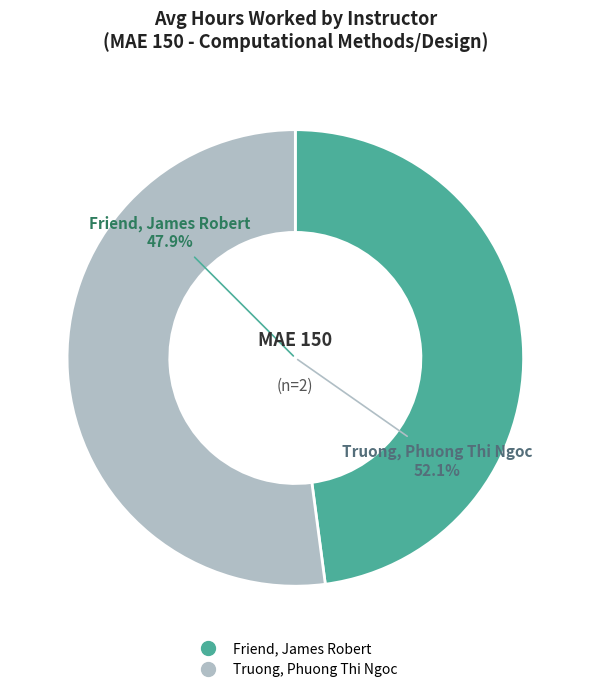

Which category has the smallest portion of the pie?

Friend, James Robert